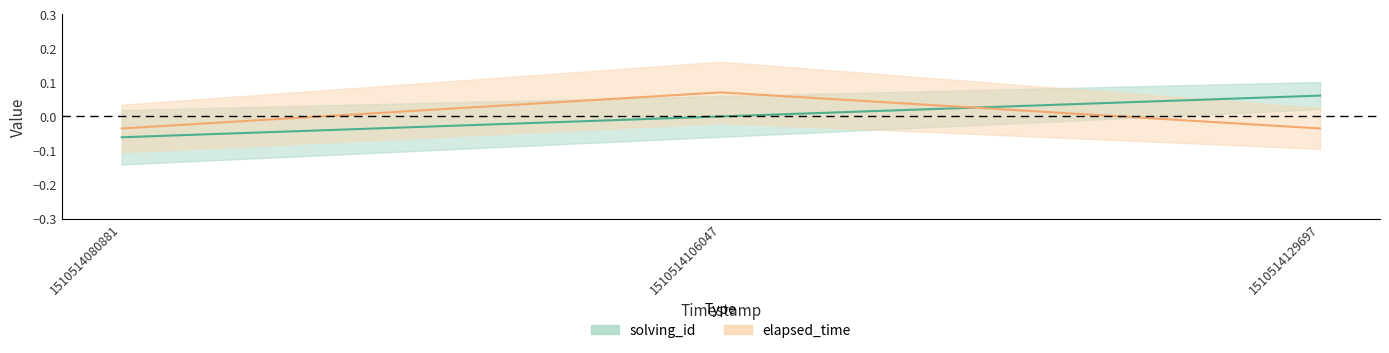

The value of elapsed_time at 1510514129697 is -0.1. True or false?

False